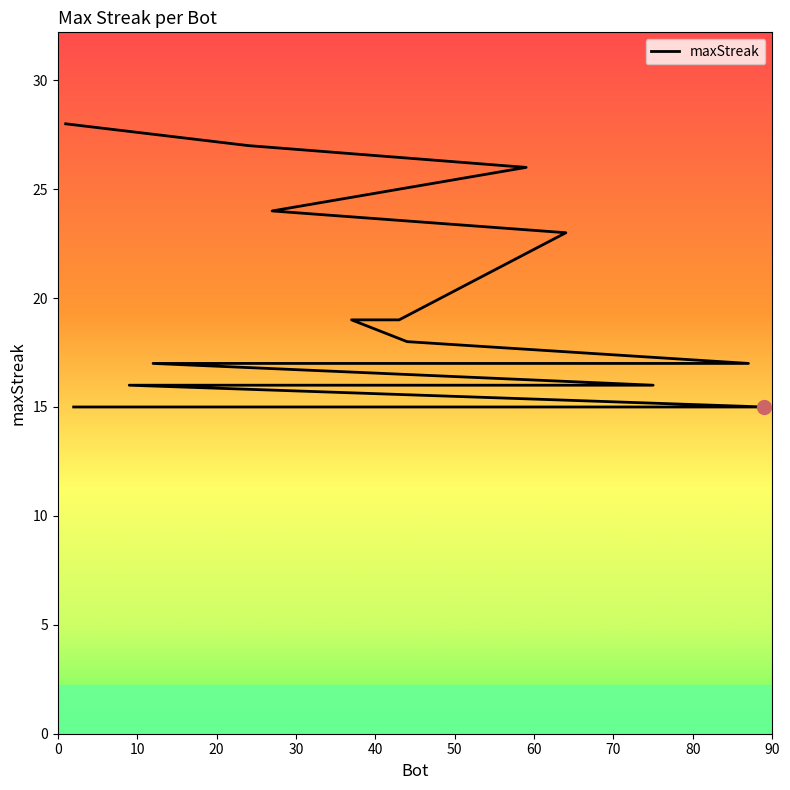

The chart shows a value of 16 at 40. True or false?

False